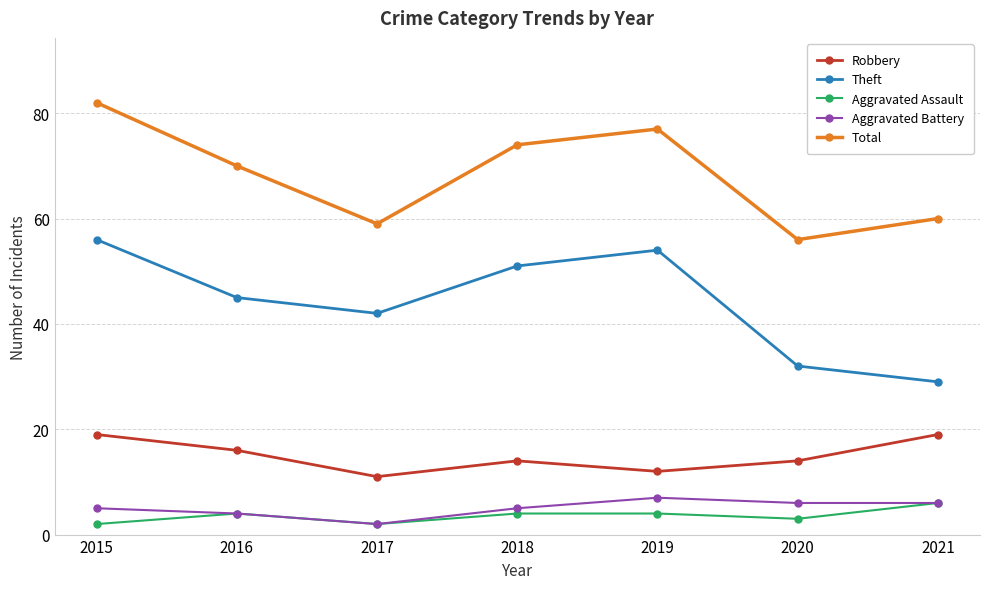

Which category has the highest value across all series?

2015